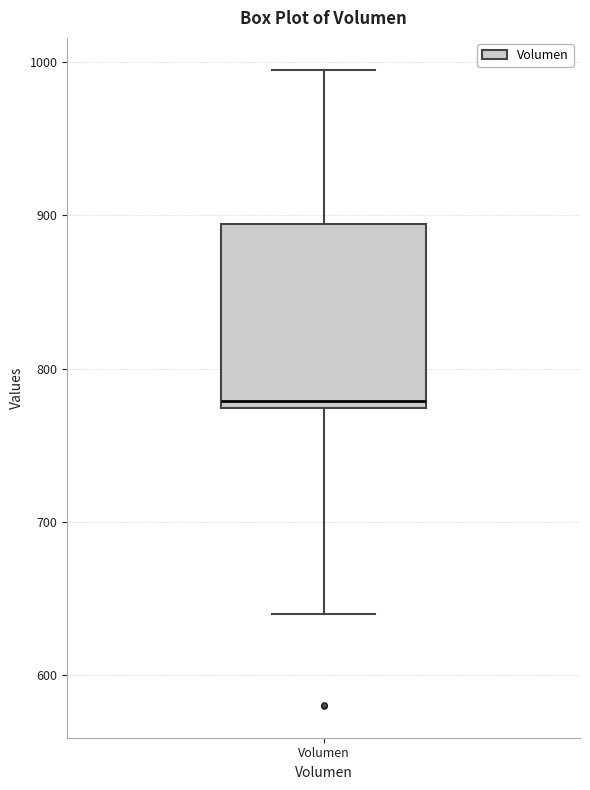

Transcribe this box plot: give where the median line is, the range the box spans, and where the two whiskers end, as read against the y-axis. The values are not printed on the chart, so give them approximately, as read against the axis.

median 780, box 770 to 890, whiskers 640 to 1000